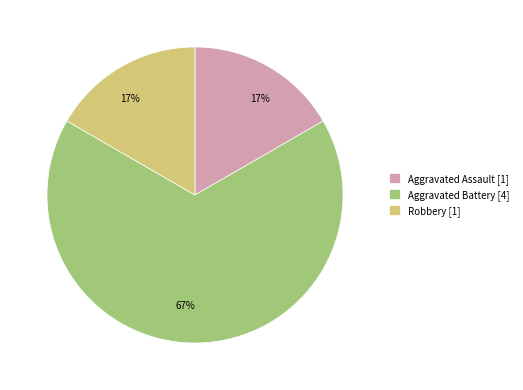

To the nearest percent, what portion does Aggravated Assault [1] represent?

17%